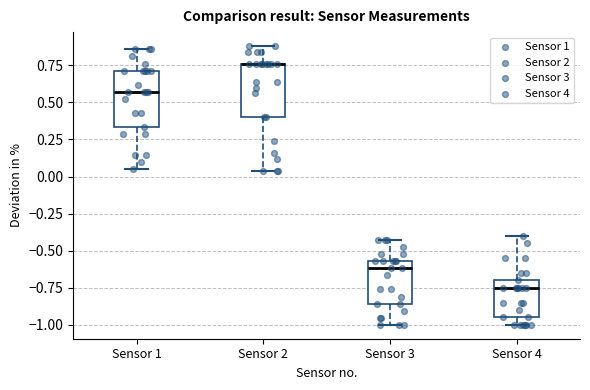

Reading left to right, transcribe this box plot: for each box, give where its median line is, the range the box spans, and where its two whiskers end, as read against the y-axis. The values are not printed on the chart, so give them approximately, as read against the axis.

Sensor 1: median 0.55, box 0.35 to 0.70, whiskers 0.05 to 0.85
Sensor 2: median 0.75 (drawn on the box's upper edge), box 0.40 to 0.75, whiskers 0.05 to 0.90
Sensor 3: median -0.60, box -0.85 to -0.55, whiskers -1.00 to -0.45
Sensor 4: median -0.75, box -0.95 to -0.70, whiskers -1.00 to -0.40